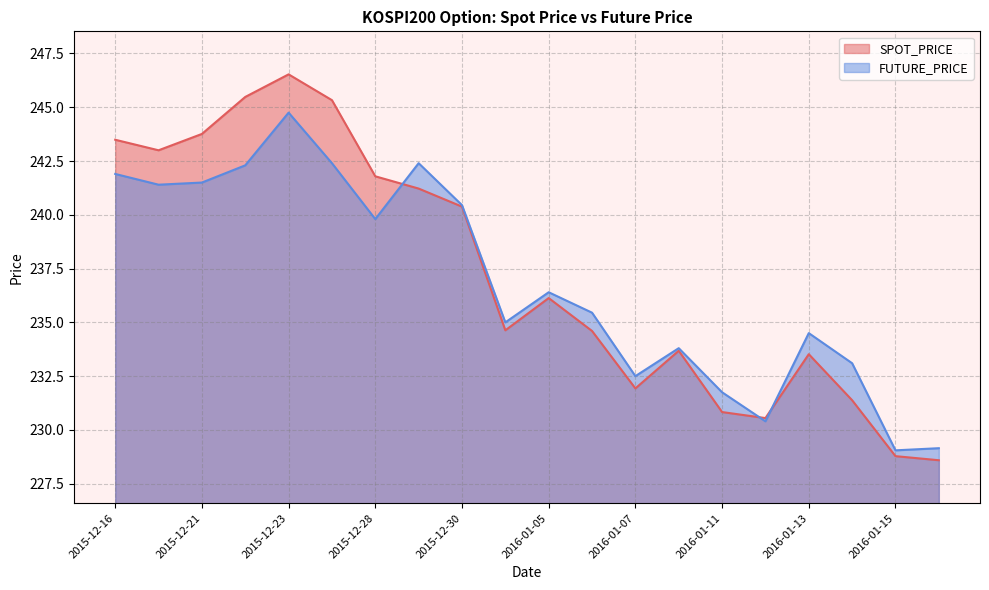

Which category has the highest value in the SPOT_PRICE series?

2015-12-23